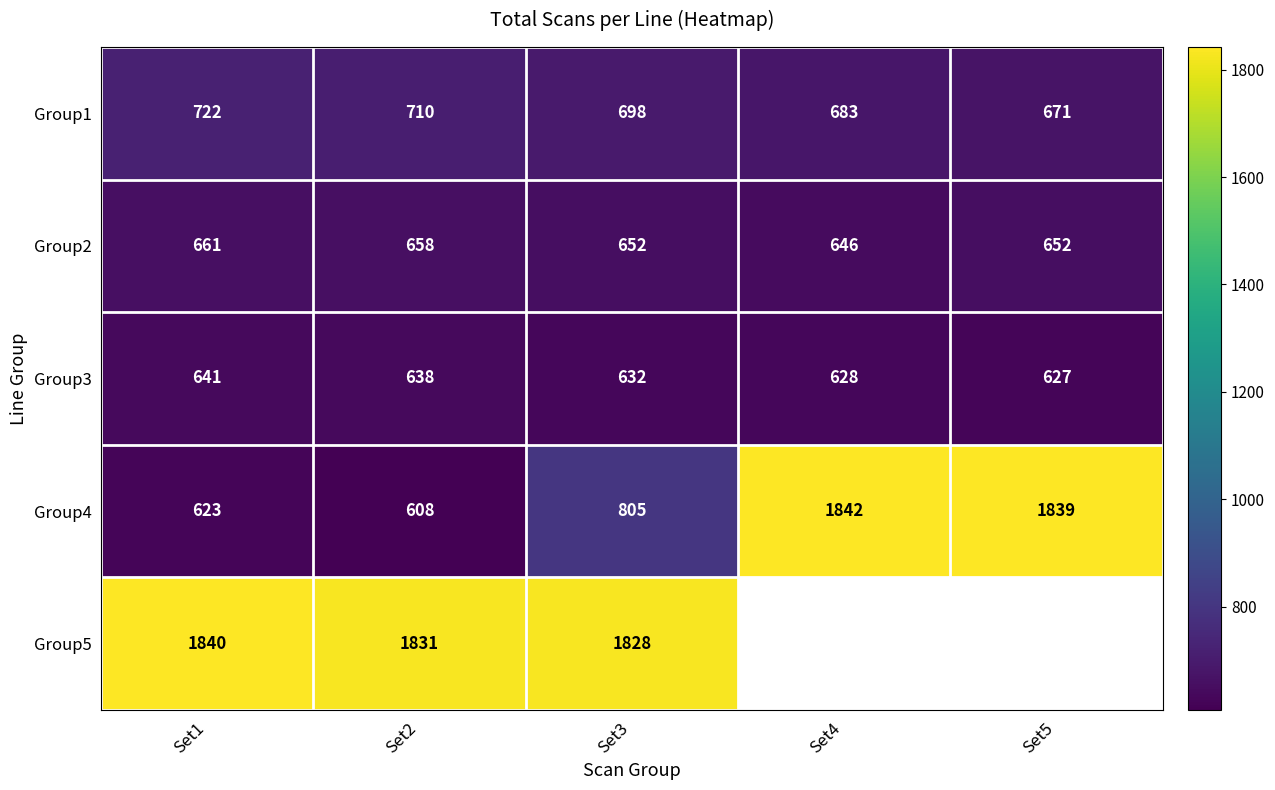

Count the Group2 values in the range 652 to 658.

3